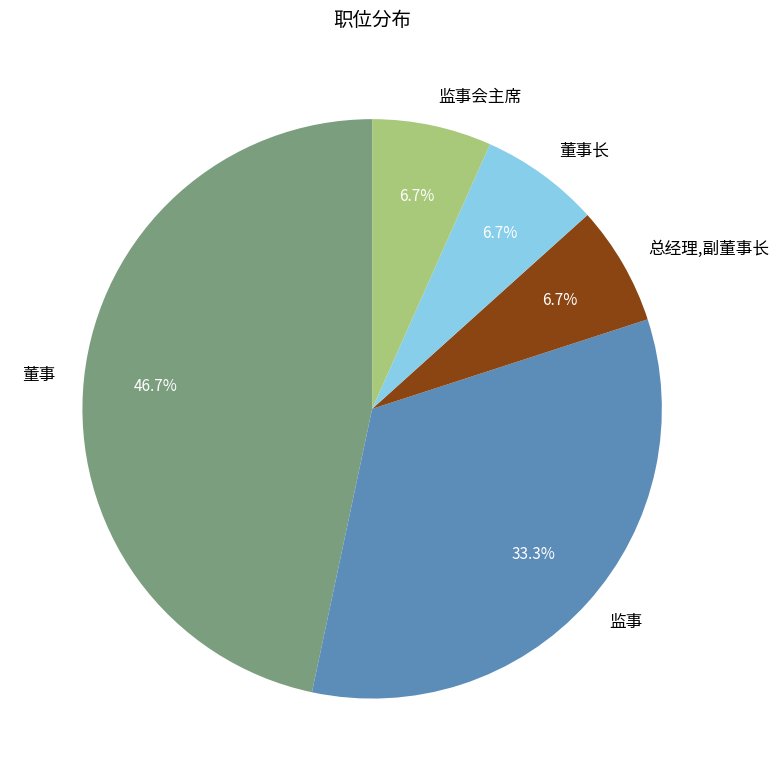

Does any single category account for the majority?

No